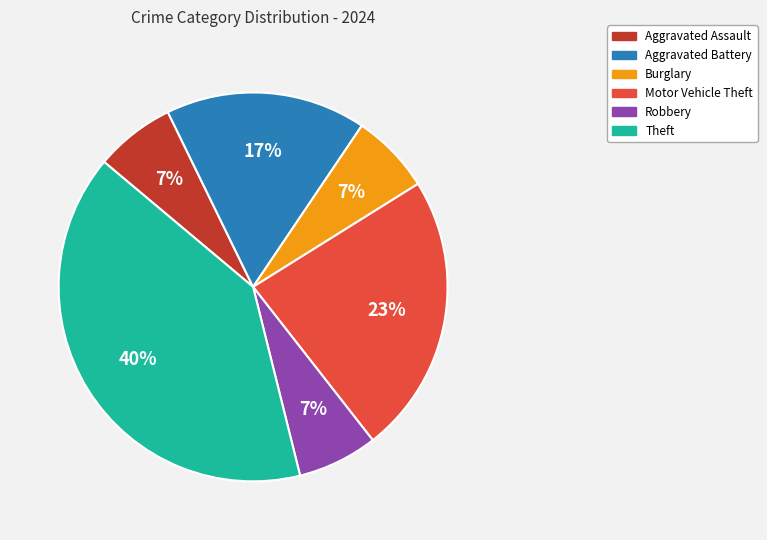

Is it true that Aggravated Assault is 1% of the pie?

False